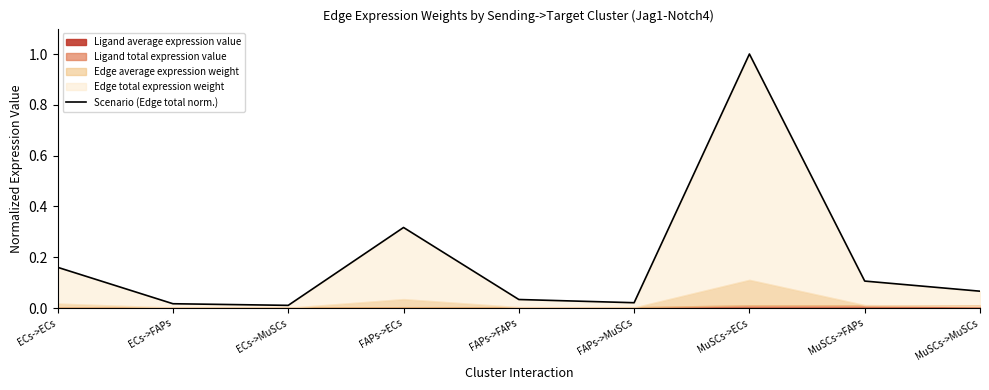

What is the label of the 9th point from the left?

MuSCs->MuSCs